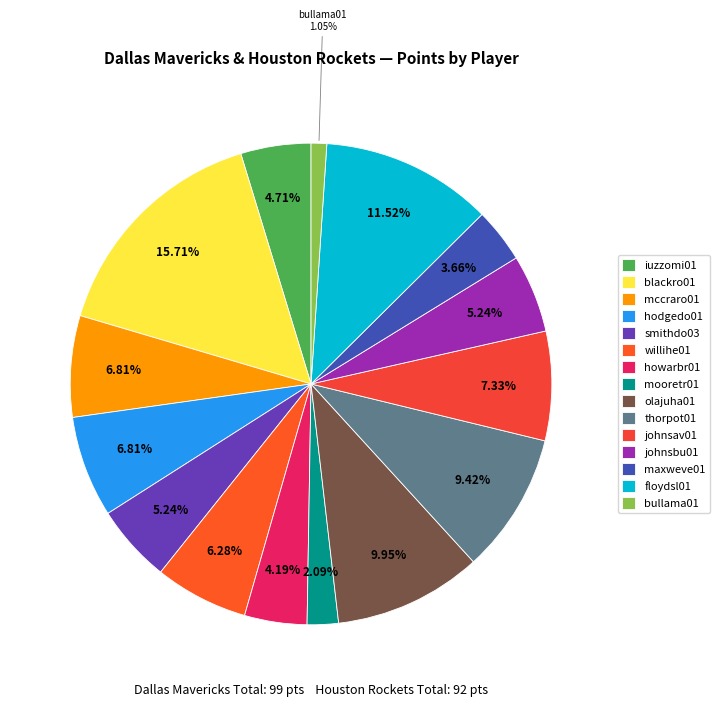

To the nearest percent, what is the combined percentage of thorpot01 and willihe01?

16%